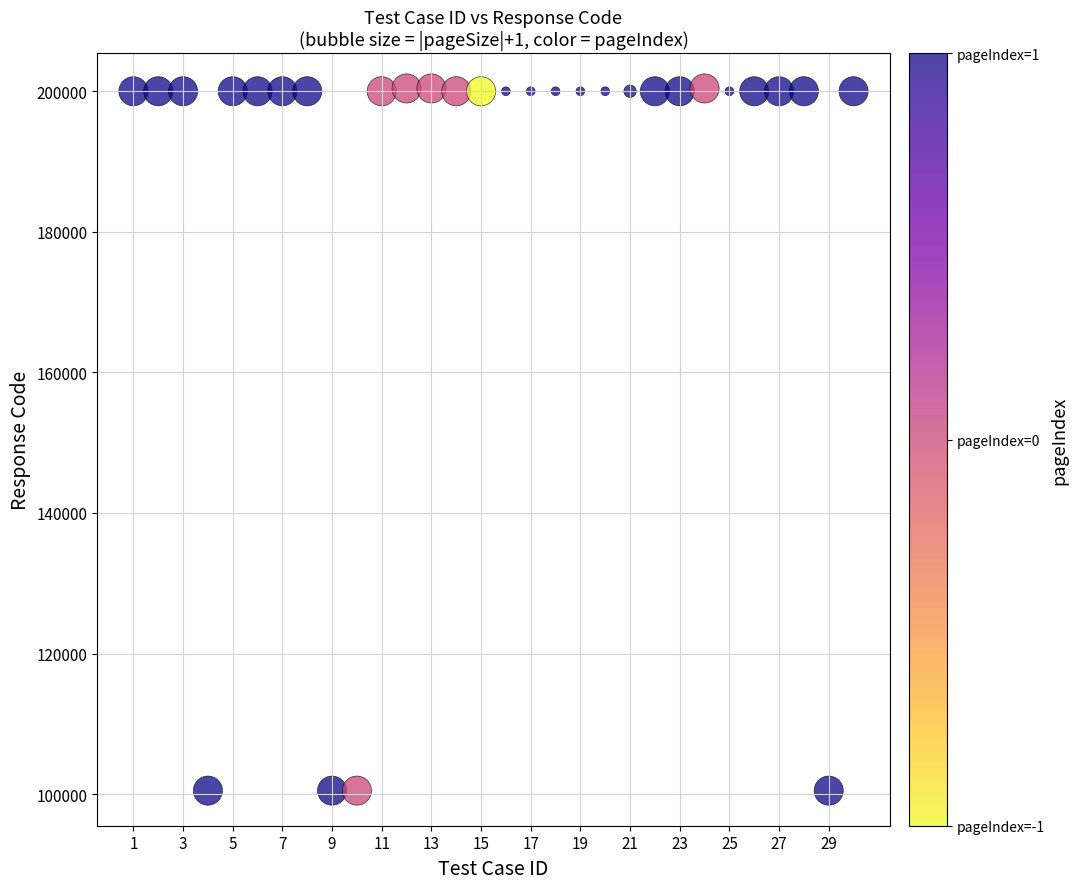

What is the range of X values (max minus min)?

29